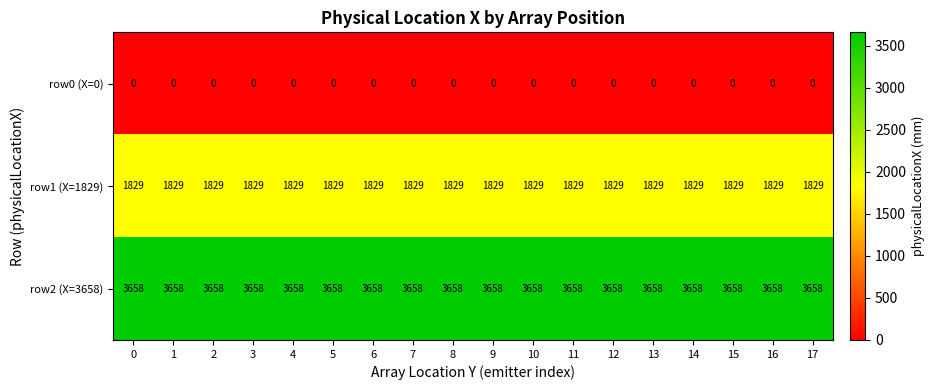

What is the highest value of the row2 (X=3658) series?

3658